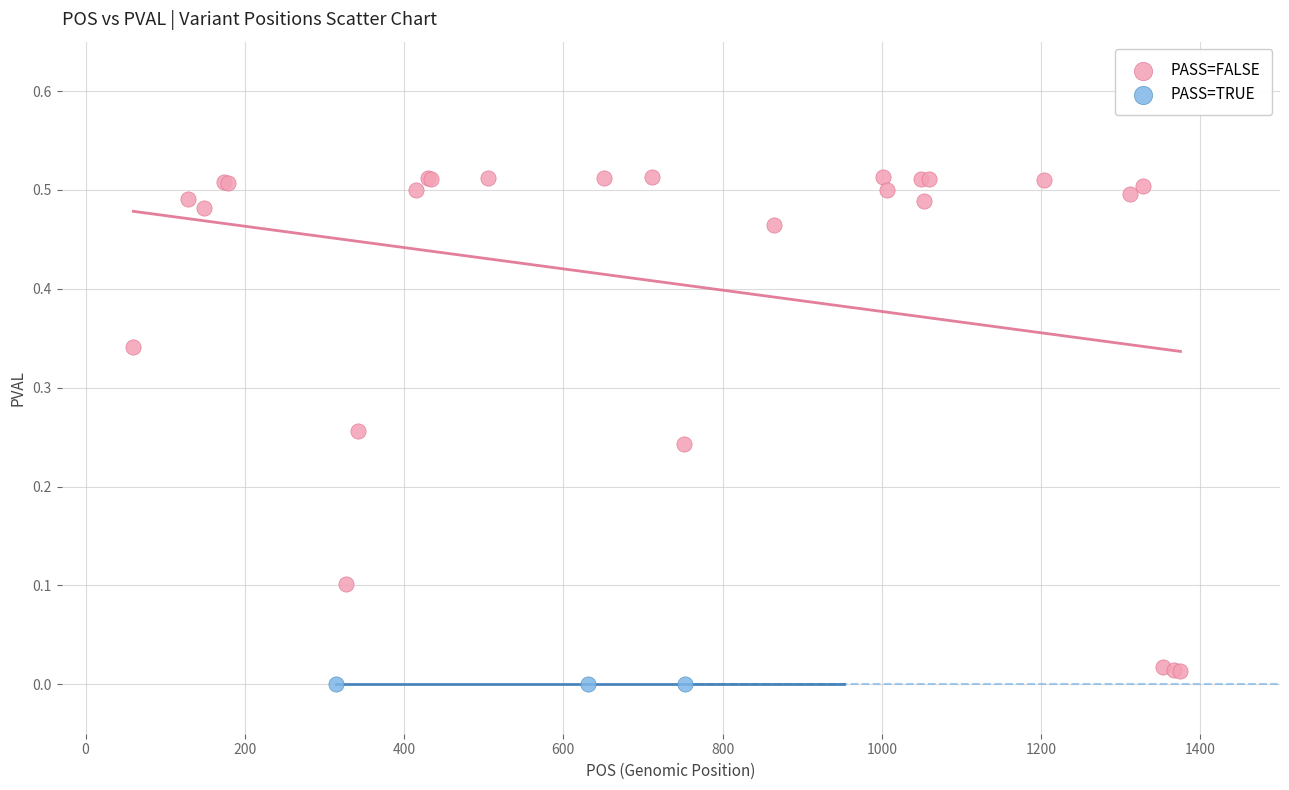

Which series has the largest Y range (max minus min)?

PASS=FALSE